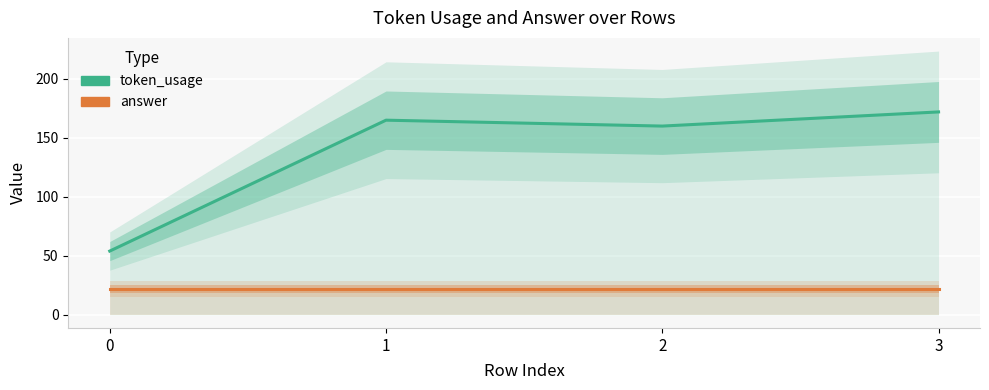

What is the difference between the token_usage values at 1 and 0?

111